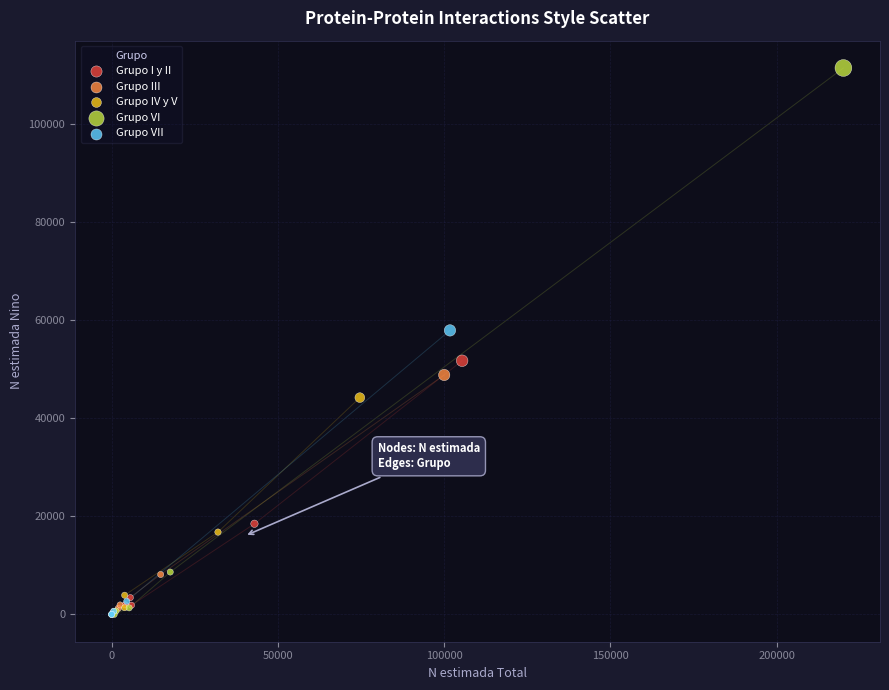

Which series has the largest Y range (max minus min)?

Grupo VI